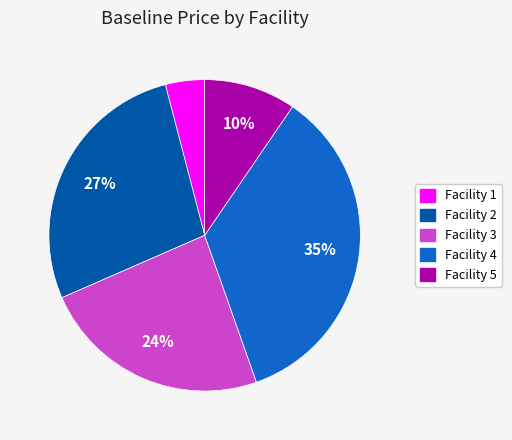

Which slice is the smallest?

Facility 1